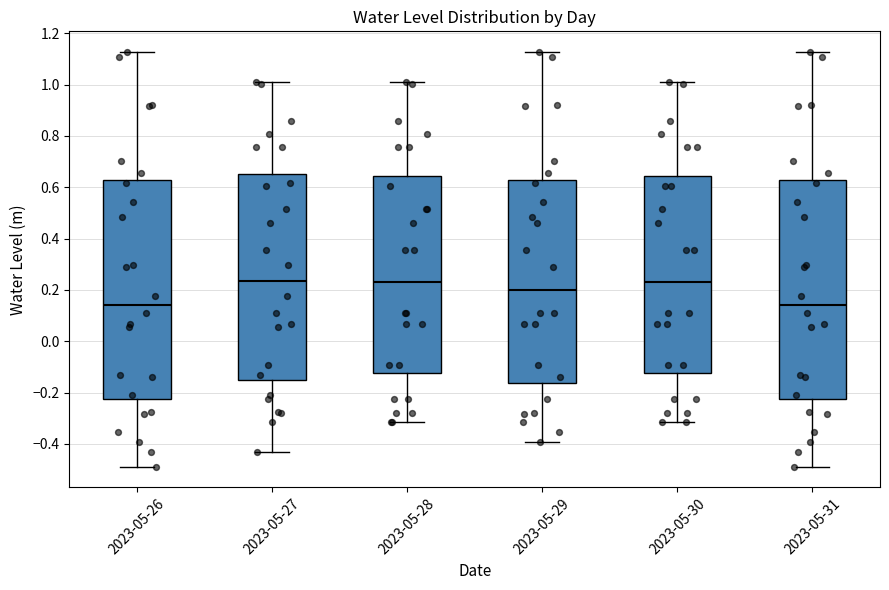

Reading left to right, read every box against the y-axis: the position of its median line, the range the box covers, and the ends of its whiskers. The values are not printed on the chart, so give them approximately, as read against the axis.

2023-05-26: median 0.14, box -0.22 to 0.62, whiskers -0.48 to 1.12
2023-05-27: median 0.24, box -0.16 to 0.66, whiskers -0.42 to 1.02
2023-05-28: median 0.24, box -0.12 to 0.64, whiskers -0.32 to 1.02
2023-05-29: median 0.20, box -0.16 to 0.62, whiskers -0.40 to 1.12
2023-05-30: median 0.24, box -0.12 to 0.64, whiskers -0.32 to 1.02
2023-05-31: median 0.14, box -0.22 to 0.62, whiskers -0.48 to 1.12